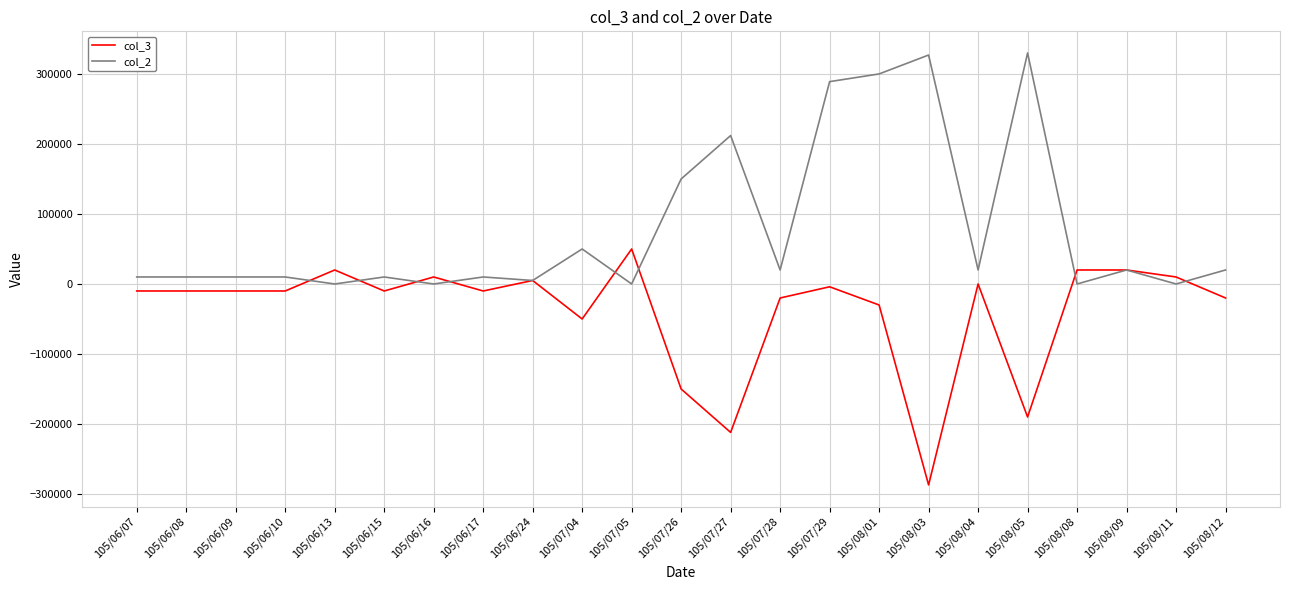

What is the minimum value shown in the chart?

-287000